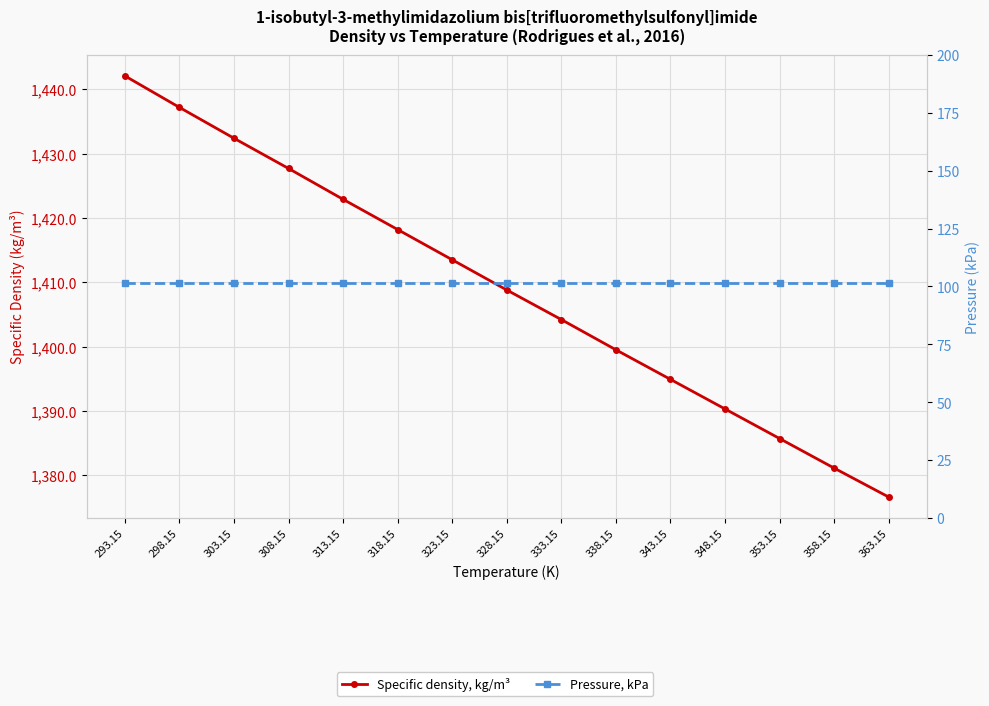

Which has a higher value, 328.15 or 323.15?

323.15